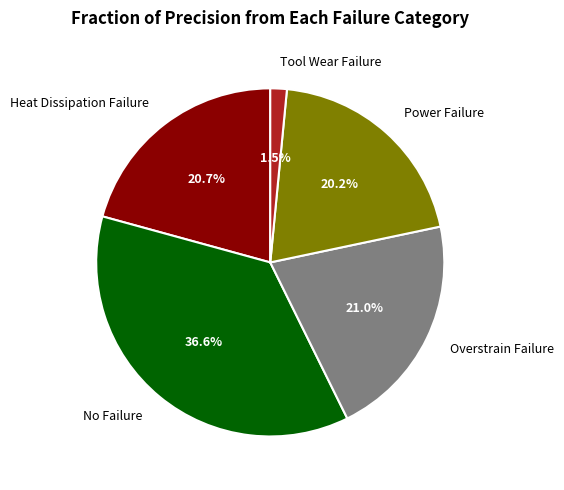

Which slice is the smallest?

Tool Wear Failure